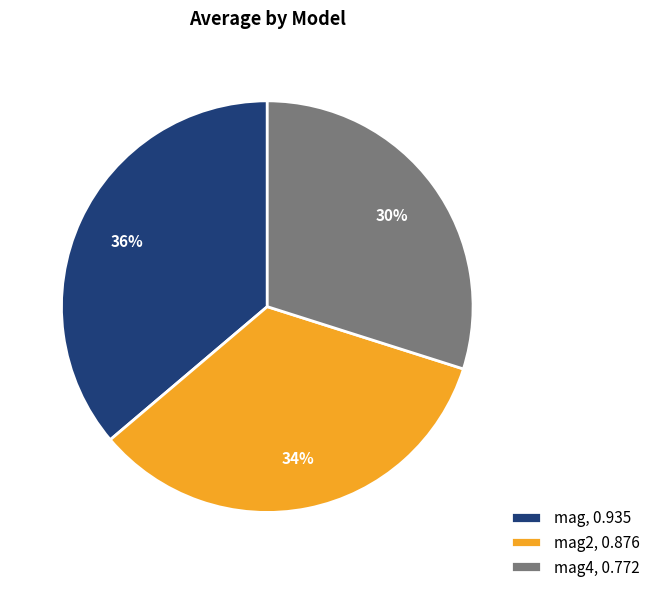

To the nearest percent, what is the average slice percentage?

33%